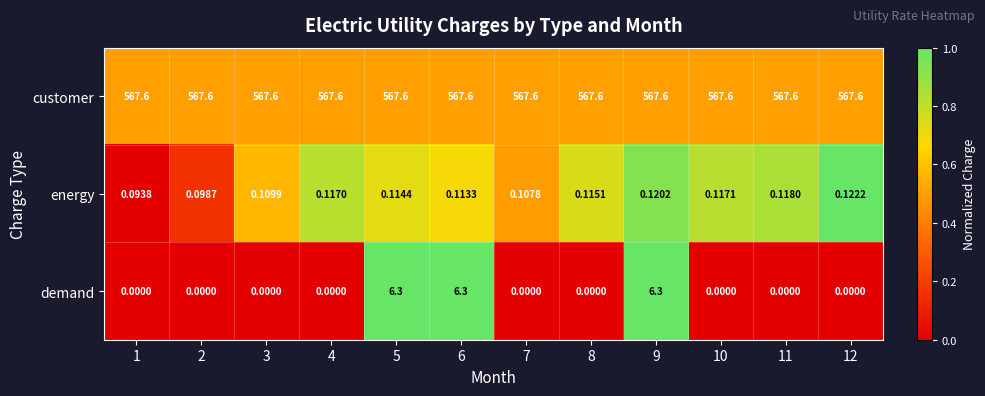

At 9, list the series in order from largest to smallest.

customer, demand, energy